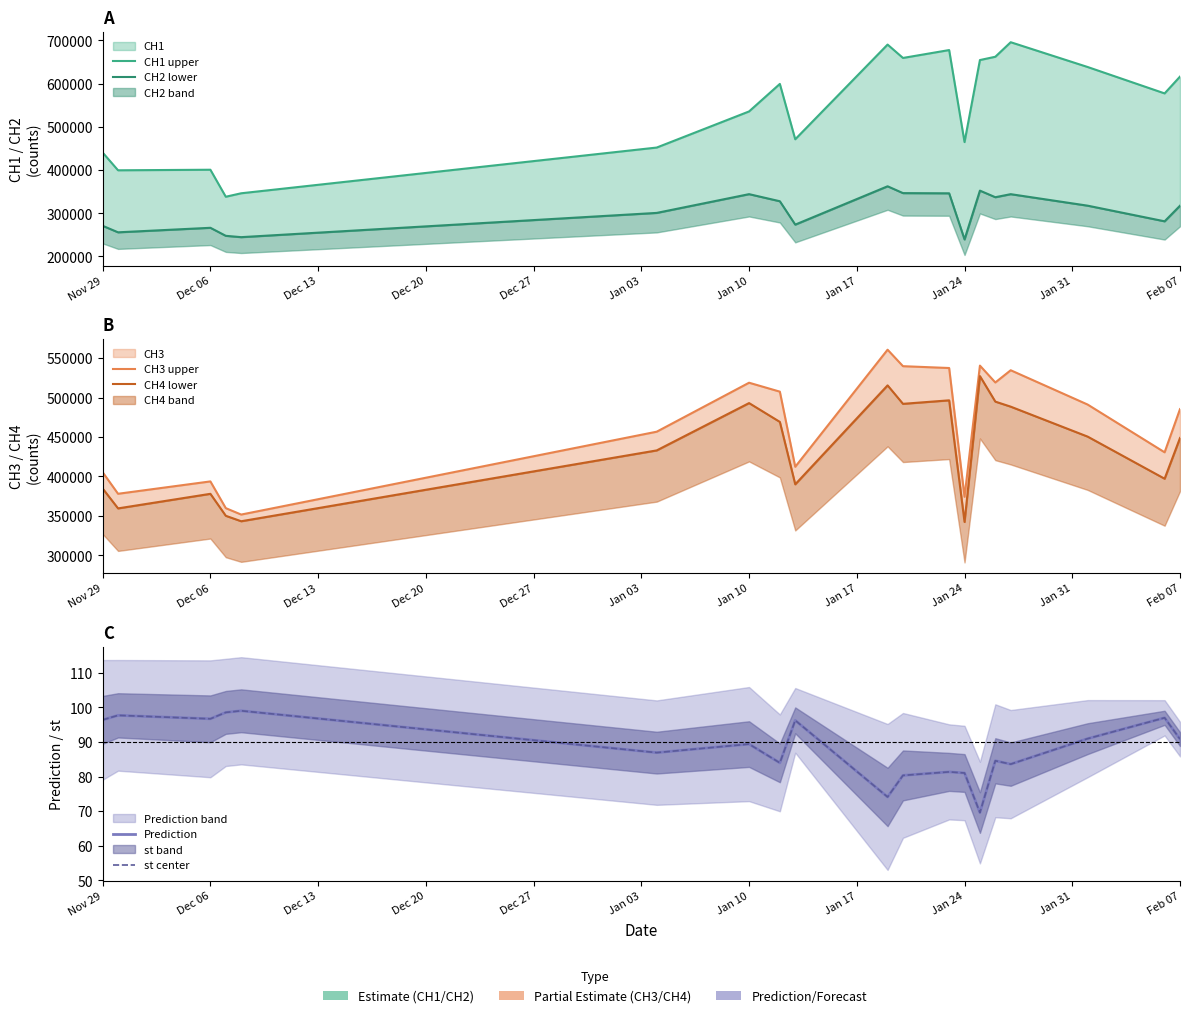

What is the difference between the maximum and minimum values in the CH2 lower series?

123042.0